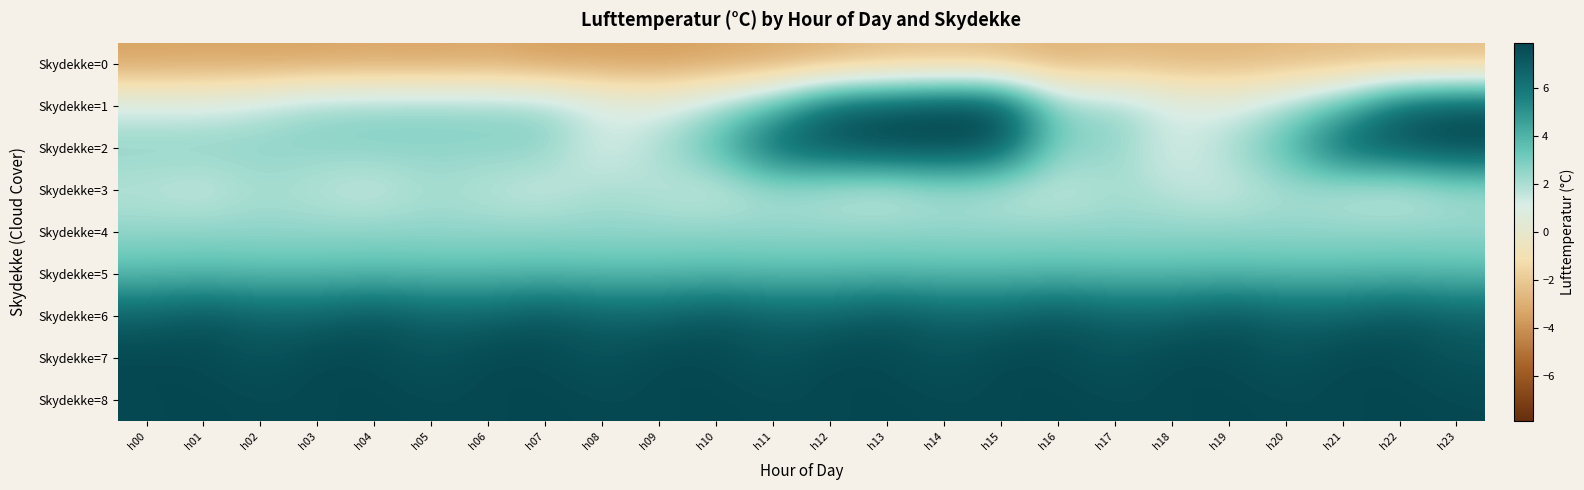

How many series are shown in this chart?

9